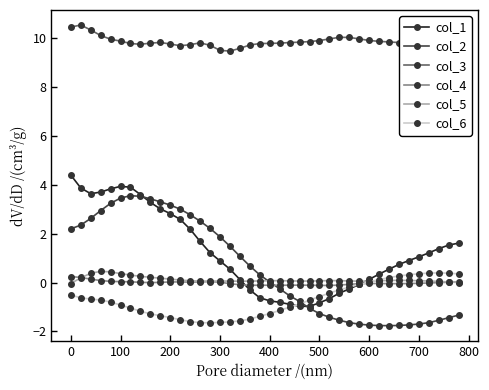

What is the difference between the maximum and second lowest values in the col_4 series?

0.4